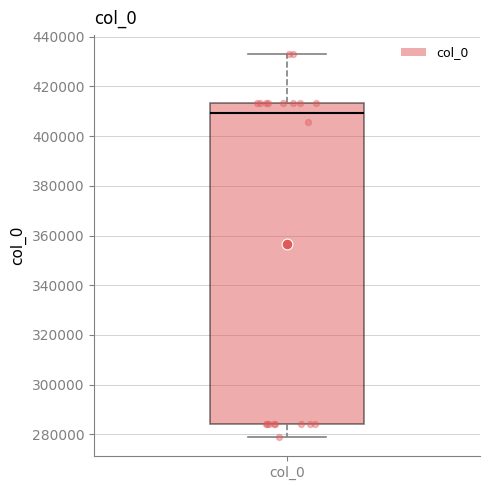

Read this box plot against the y-axis: the position of the median line, the range covered by the box, and the ends of both whiskers. The values are not printed on the chart, so give them approximately, as read against the axis.

median 410000, box 284000 to 414000, whiskers 278000 to 432000